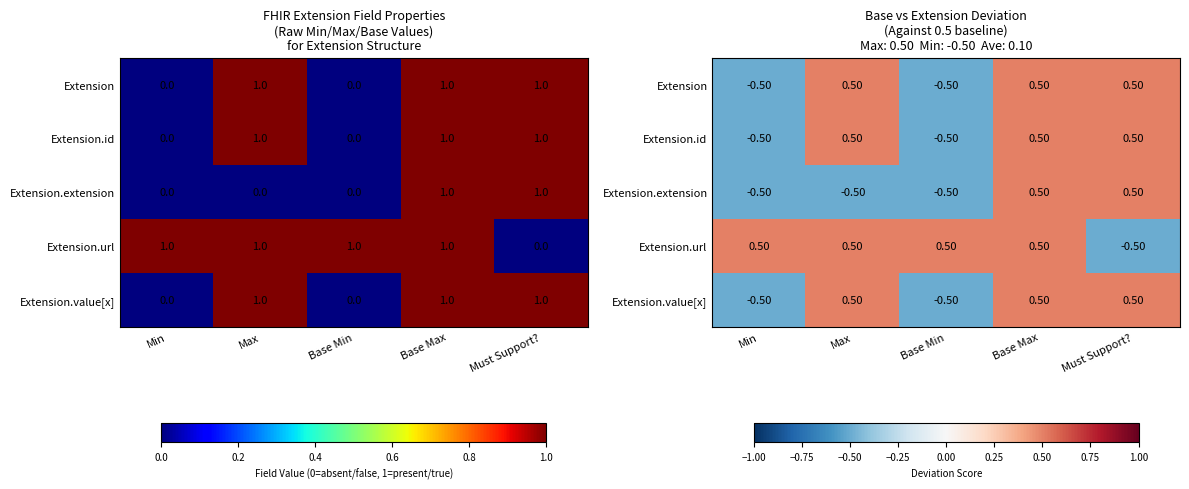

What is the difference between the maximum and minimum values in the Extension.url series?

1.0